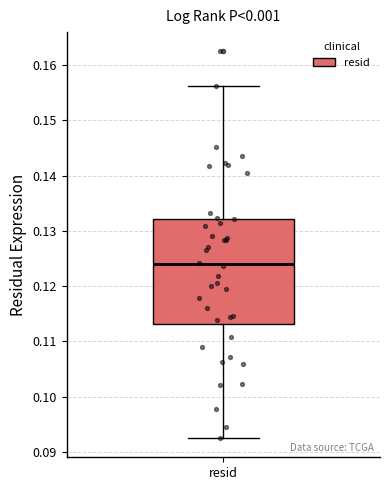

Read this box plot against the y-axis: the position of the median line, the range covered by the box, and the ends of both whiskers. The values are not printed on the chart, so give them approximately, as read against the axis.

median 0.124, box 0.113 to 0.132, whiskers 0.093 to 0.156